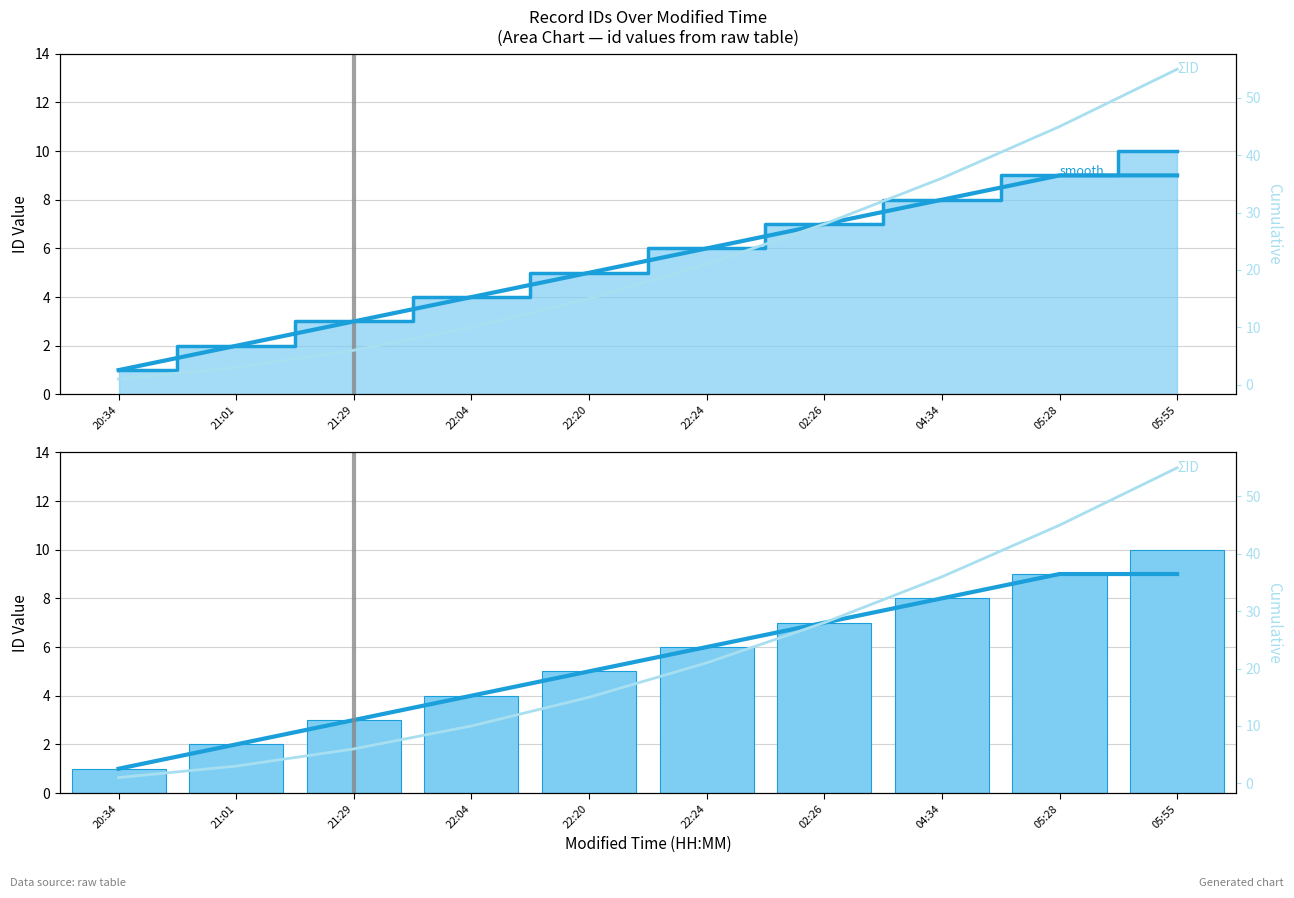

How many distinct data groups are displayed?

4